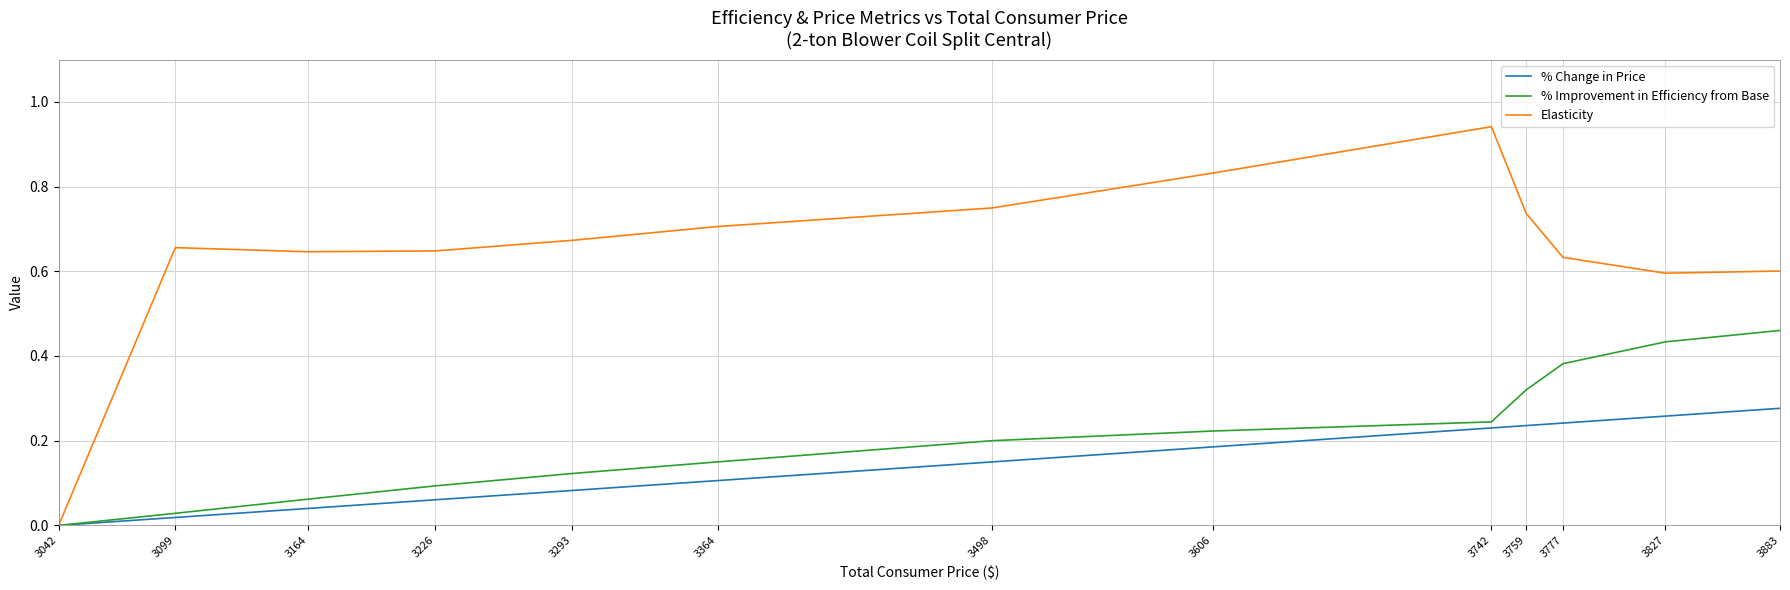

Rank the series by their maximum value, from highest to lowest.

Elasticity, % Improvement in Efficiency from Base, % Change in Price